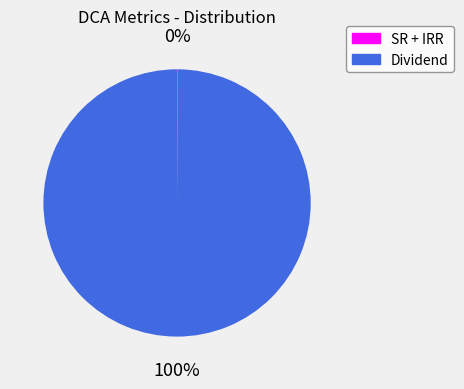

To the nearest percent, what is the average slice percentage?

50%